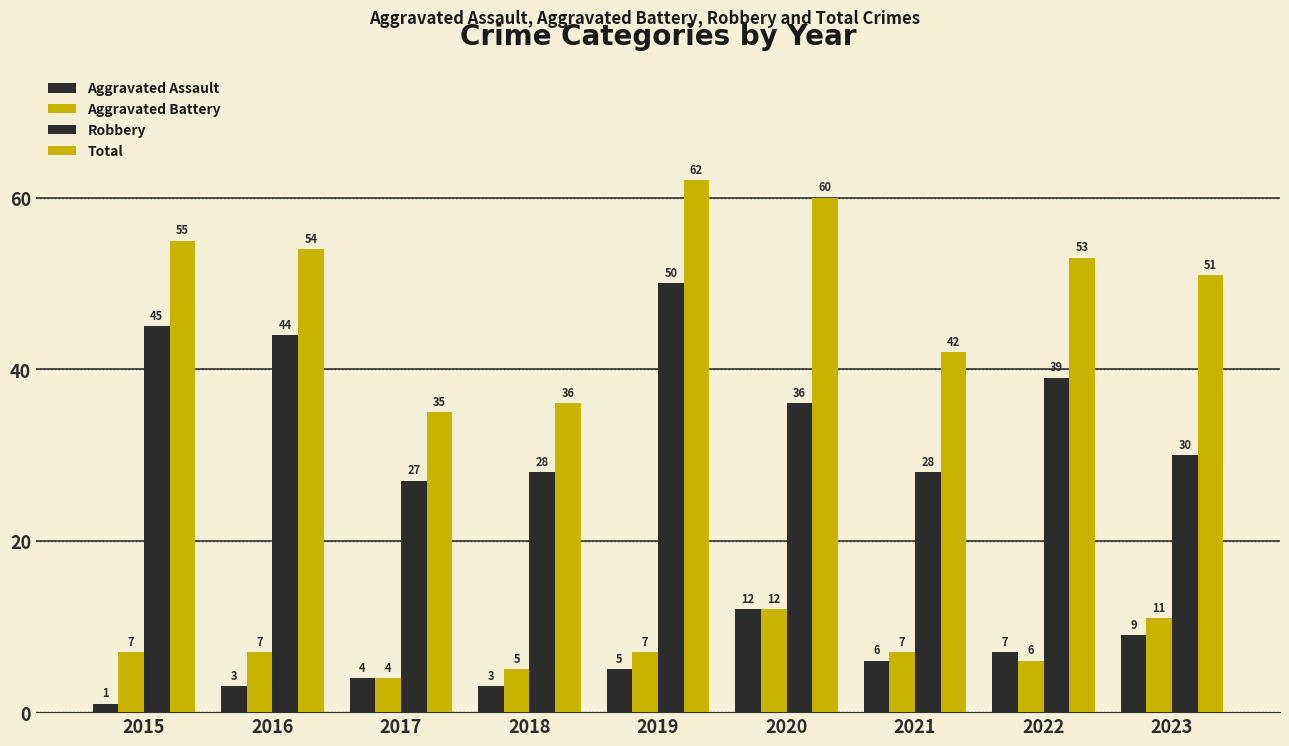

How many data points does each series have?

9